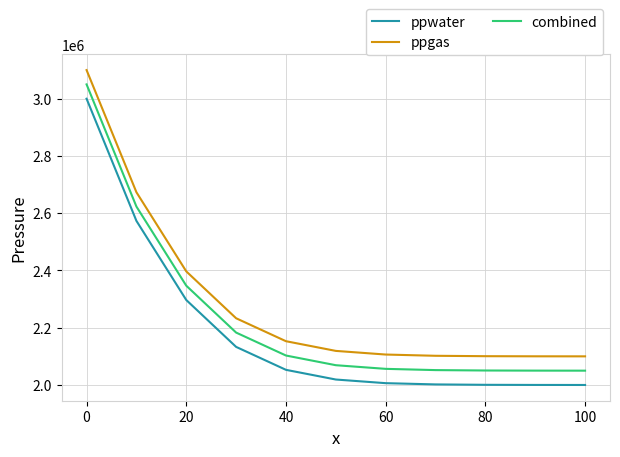

Which series has the largest total across all categories?

ppgas